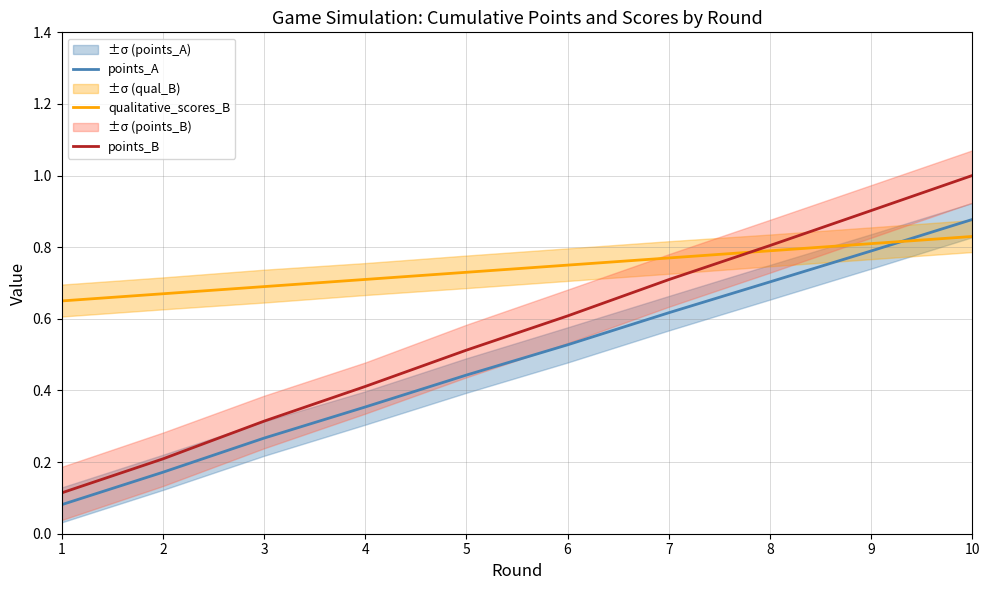

At which category is the sum across all series the highest?

10